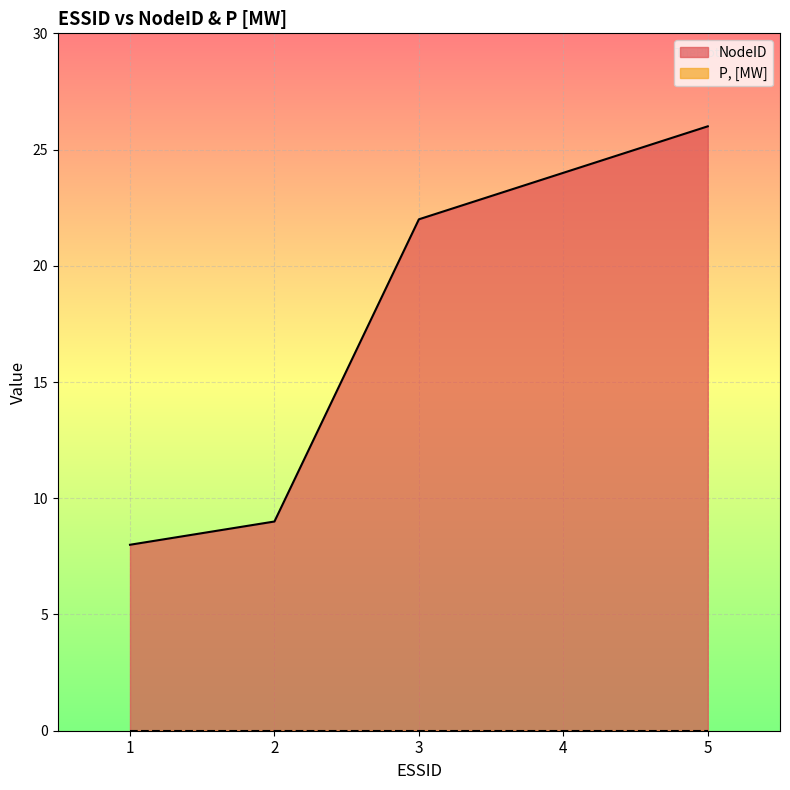

How many values are below 22?

2